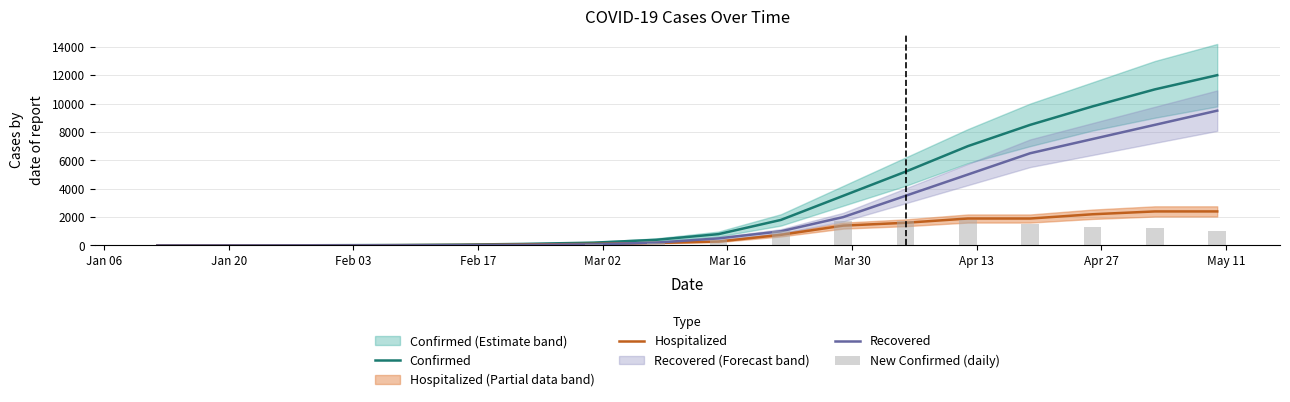

What is the difference between the maximum and minimum values in the New Confirmed (daily) series?

1799